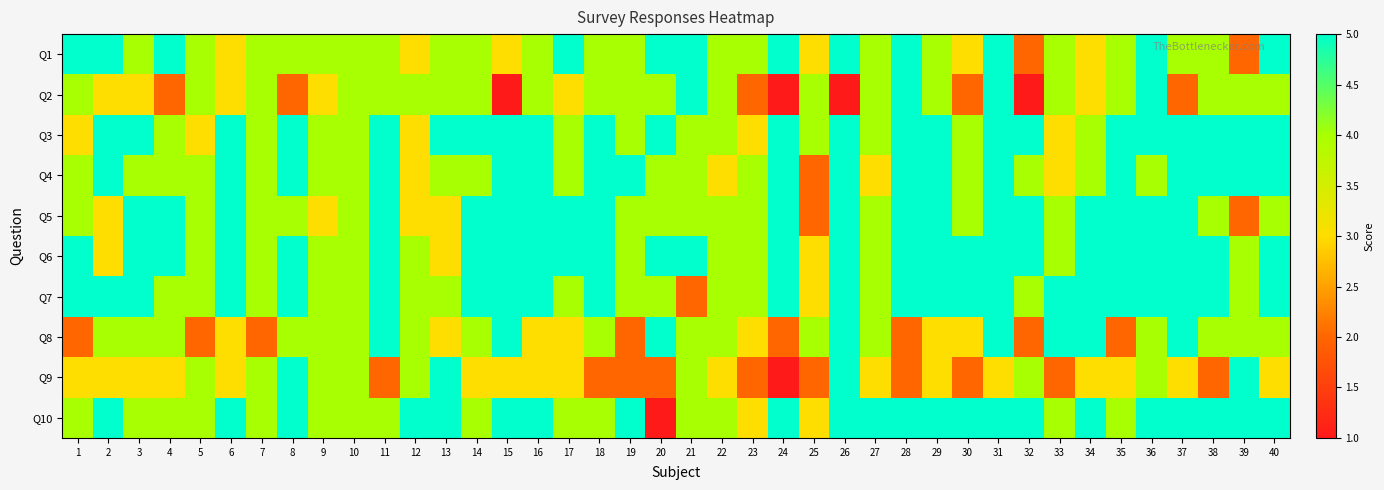

What is the total value across all series at 16?

44